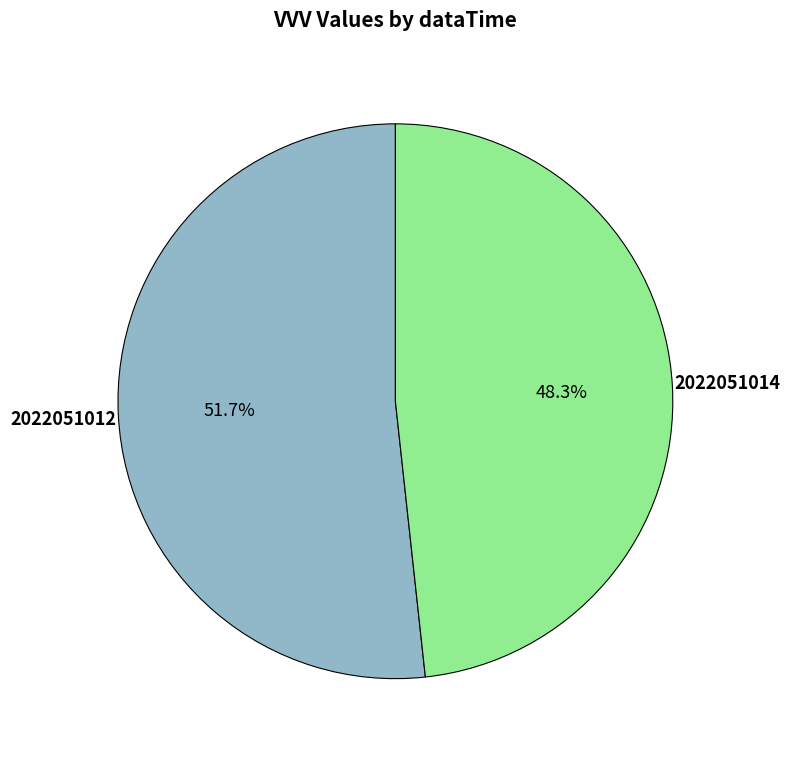

Does any single category account for the majority?

Yes